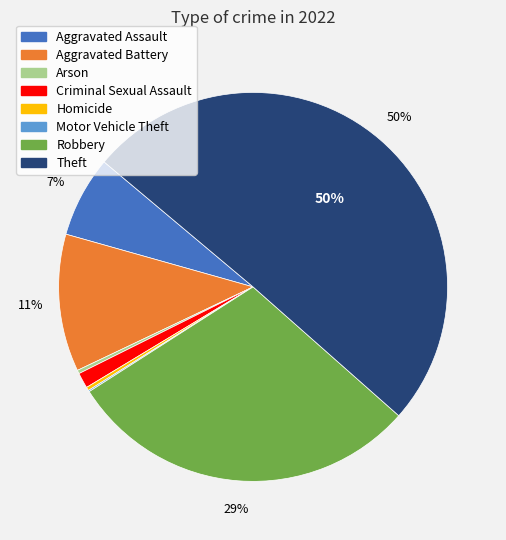

Which has a higher value, Criminal Sexual Assault or Homicide?

Criminal Sexual Assault